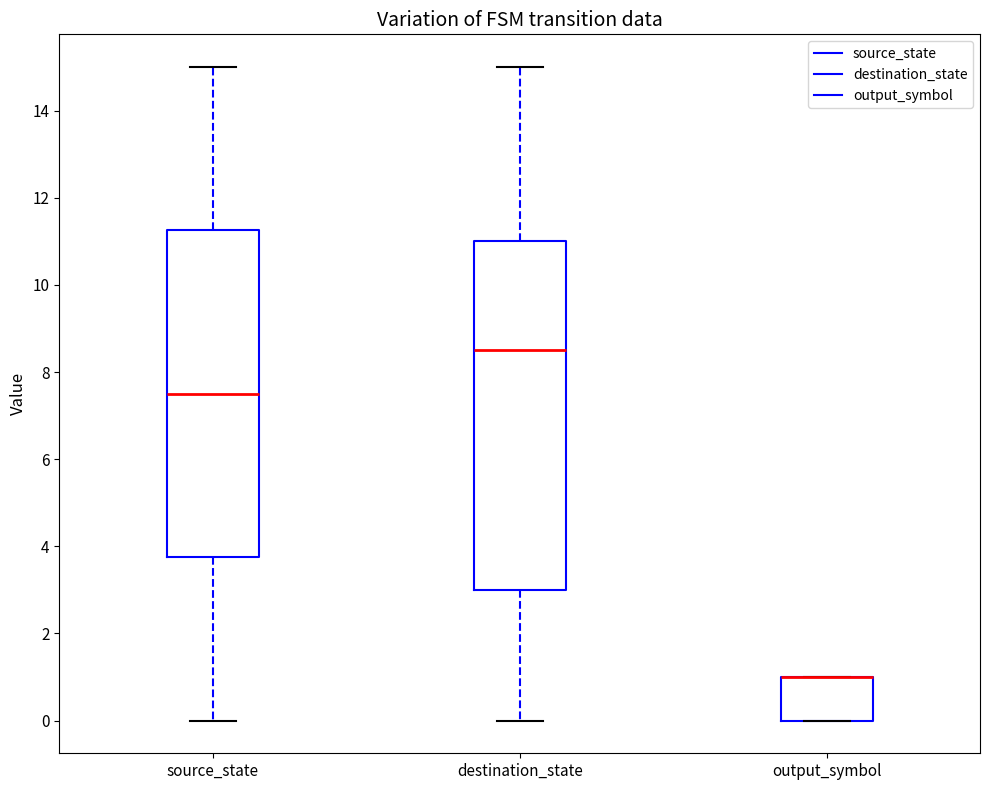

Reading left to right, transcribe this box plot: for each box, give where its median line is, the range the box spans, and where its two whiskers end, as read against the y-axis. The values are not printed on the chart, so give them approximately, as read against the axis.

source_state: median 7.6, box 3.8 to 11.2, whiskers 0.0 to 15.0
destination_state: median 8.6, box 3.0 to 11.0, whiskers 0.0 to 15.0
output_symbol: median 1.0 (drawn on the box's upper edge), box 0.0 to 1.0, whiskers 0.0 to 1.0